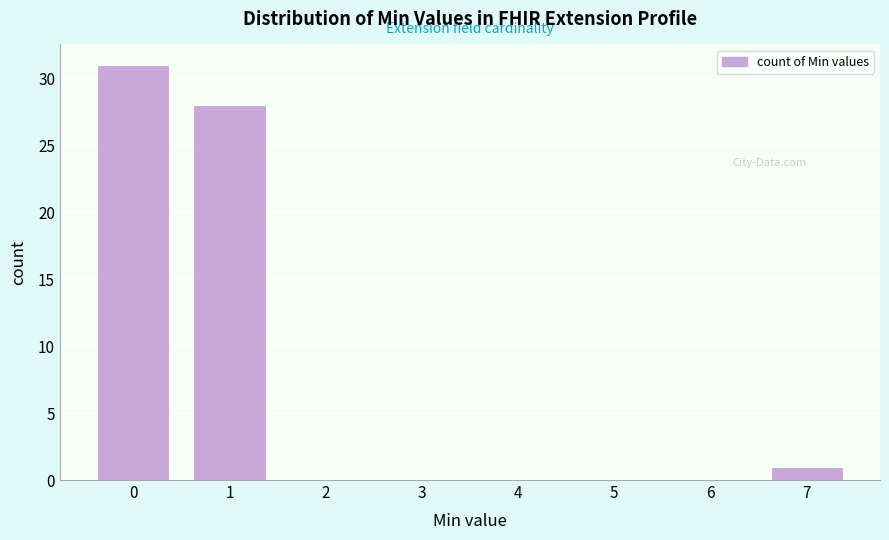

How tall is the bar that spans 0.5 to 1.5 on the x-axis? The values are not printed on the chart, so give them approximately, as read against the axis.

28